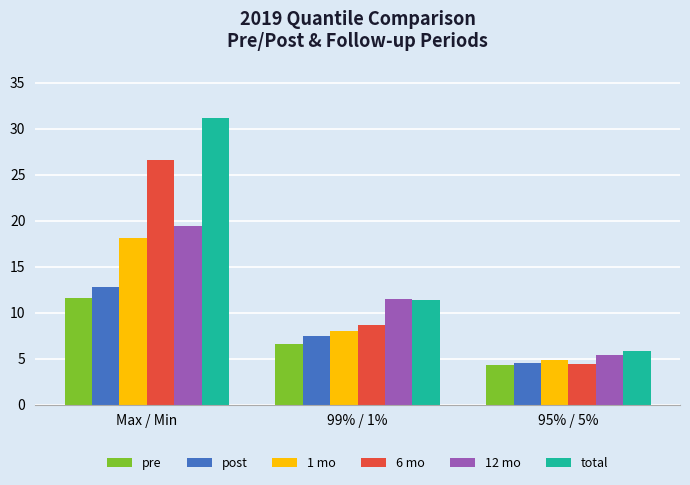

Which series has the widest spread of values?

total